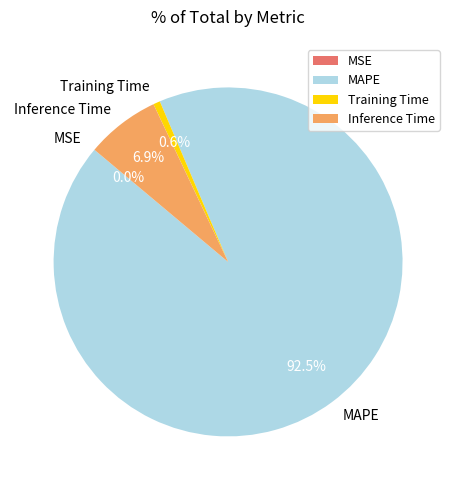

Is there a majority slice in this chart?

Yes